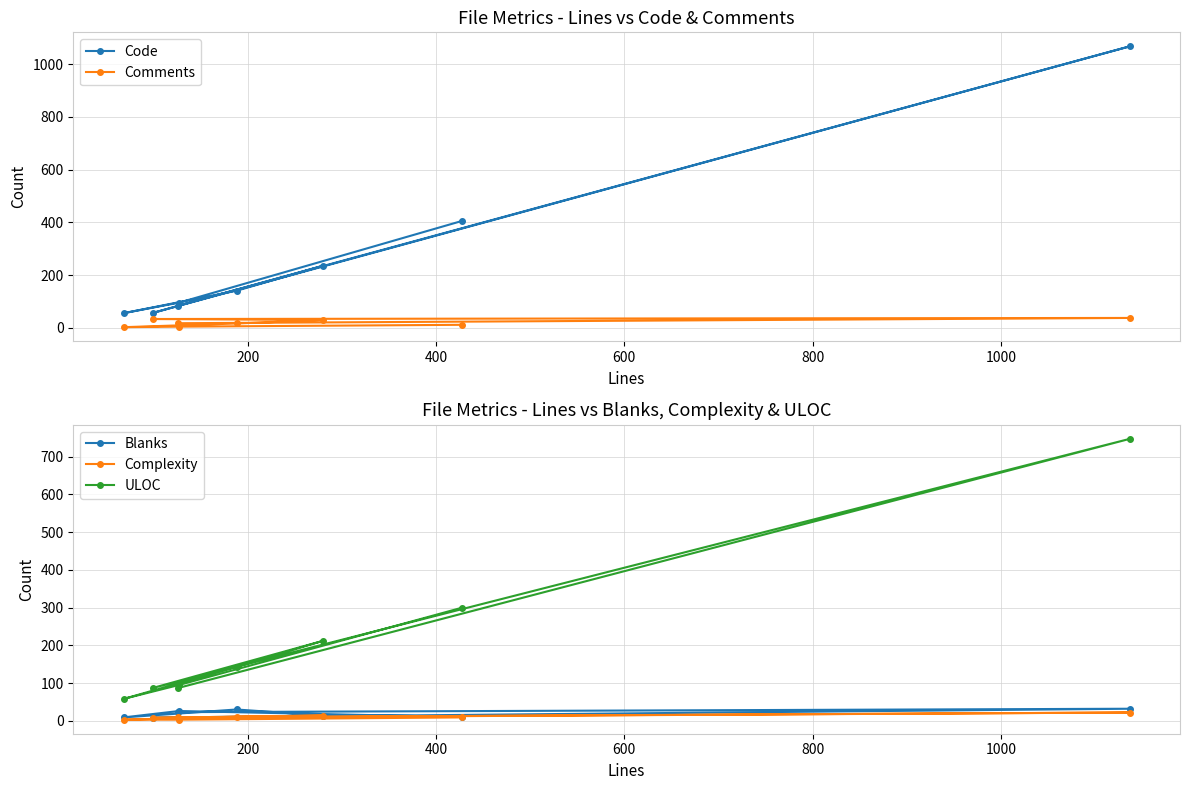

Count the number of categories in the chart.

8